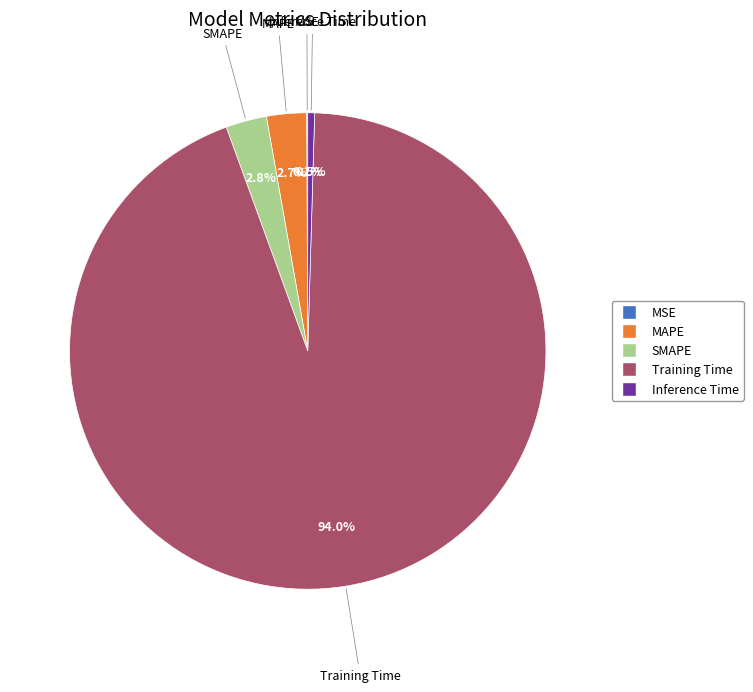

What portion of the pie excludes SMAPE?

97.2%